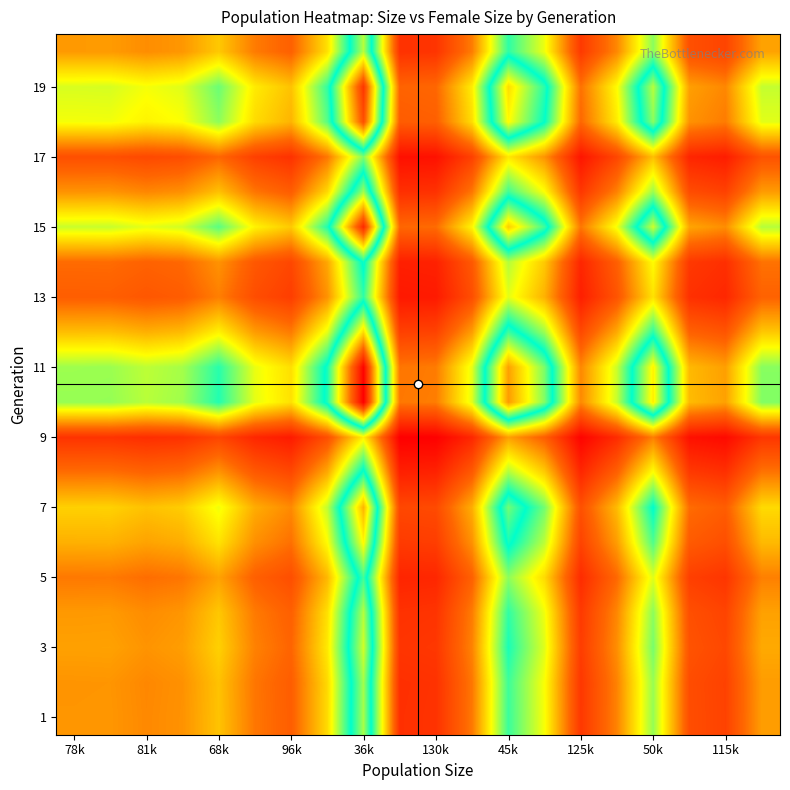

How many data points does each series have?

20